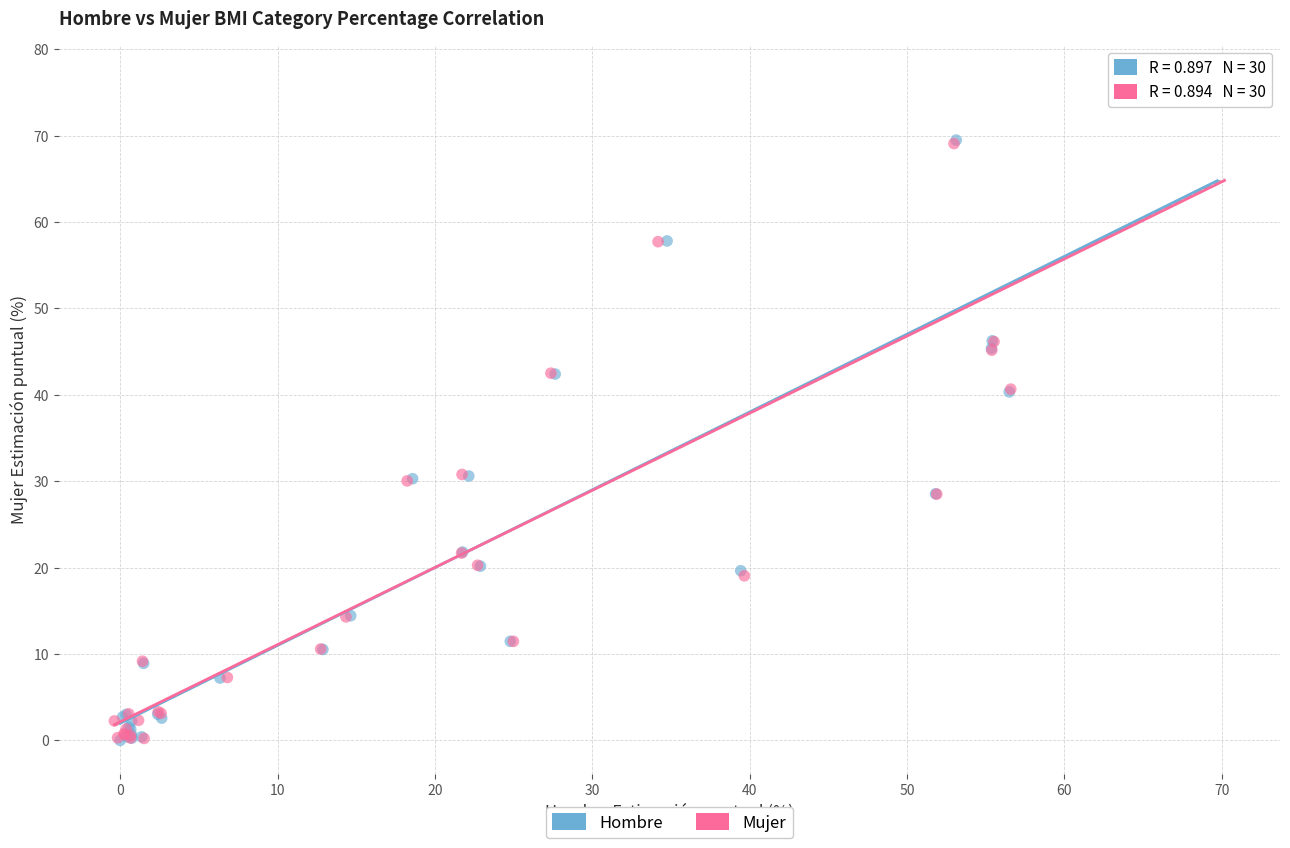

Which series has the largest Y range (max minus min)?

Hombre